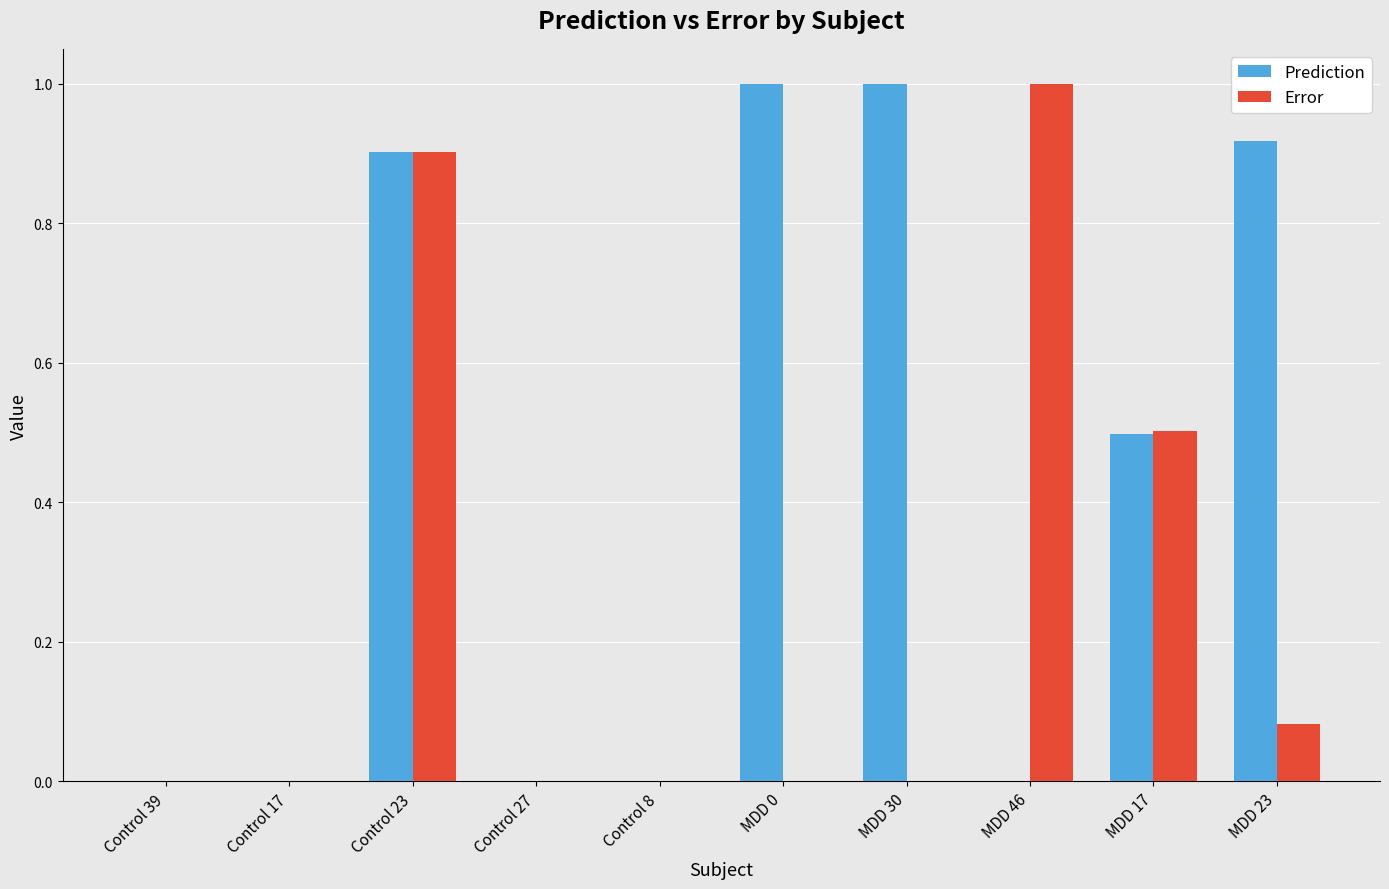

At which category is the sum across all series the highest?

Control 23